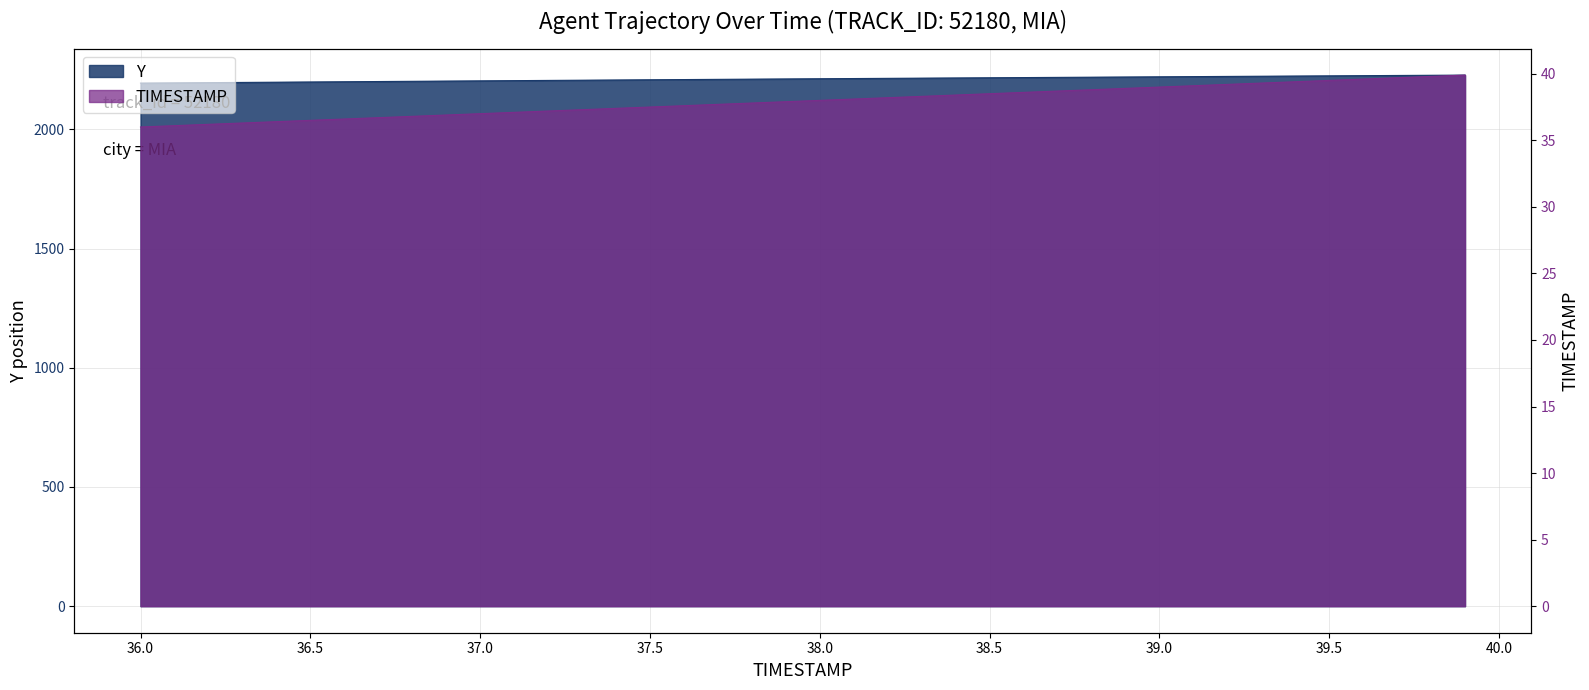

True or false: TIMESTAMP and Y intersect in this chart.

False